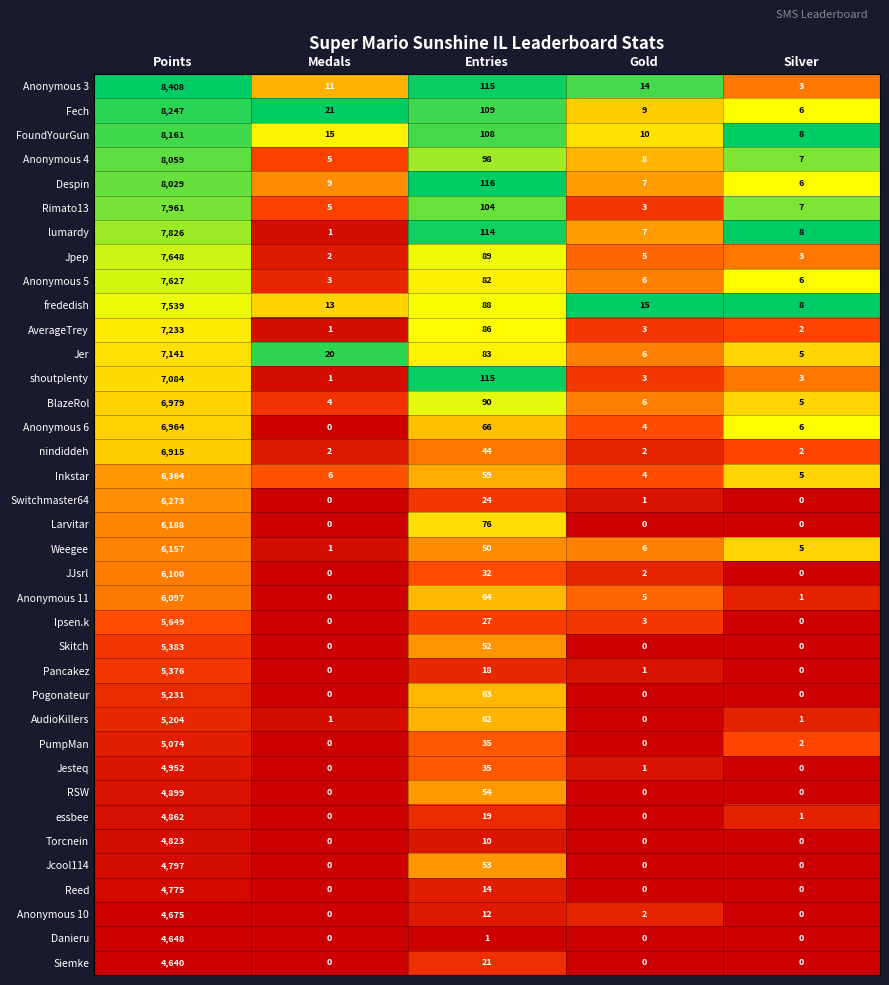

The value of BlazeRol at Medals is 7. True or false?

False